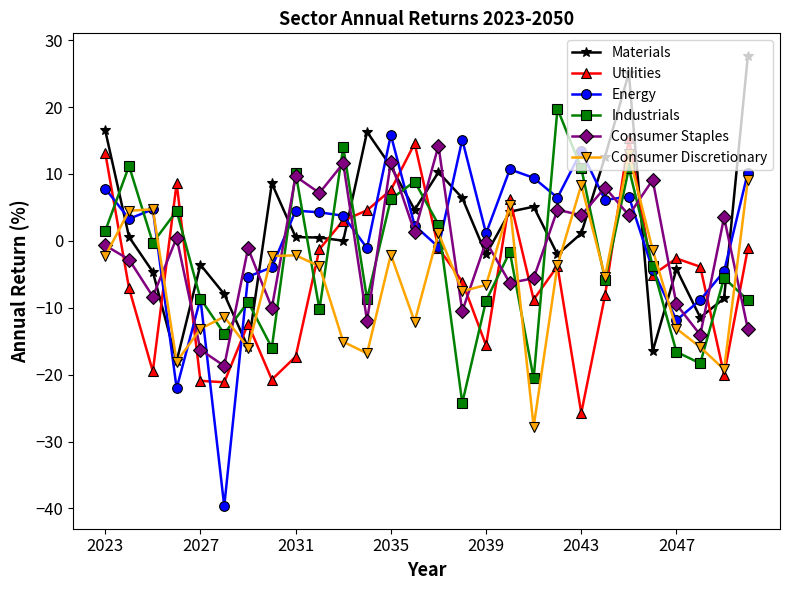

How many negative values does the Consumer Discretionary series have?

21